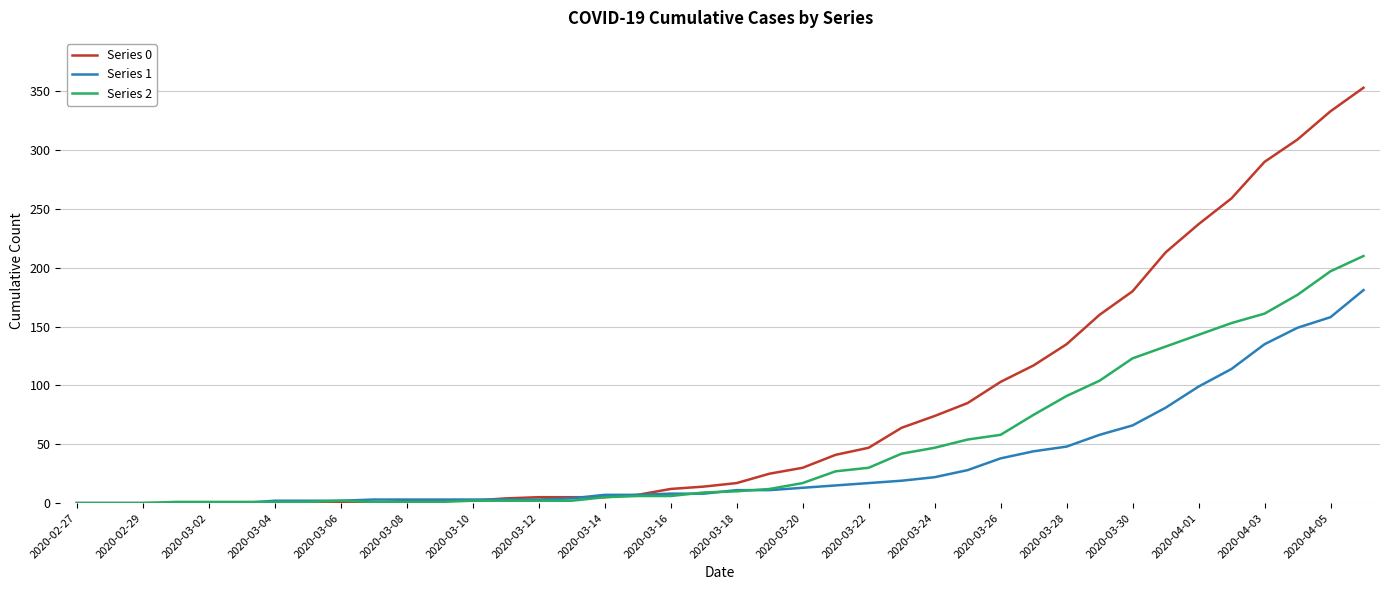

Rank the series by their maximum value, from highest to lowest.

Series 0, Series 2, Series 1